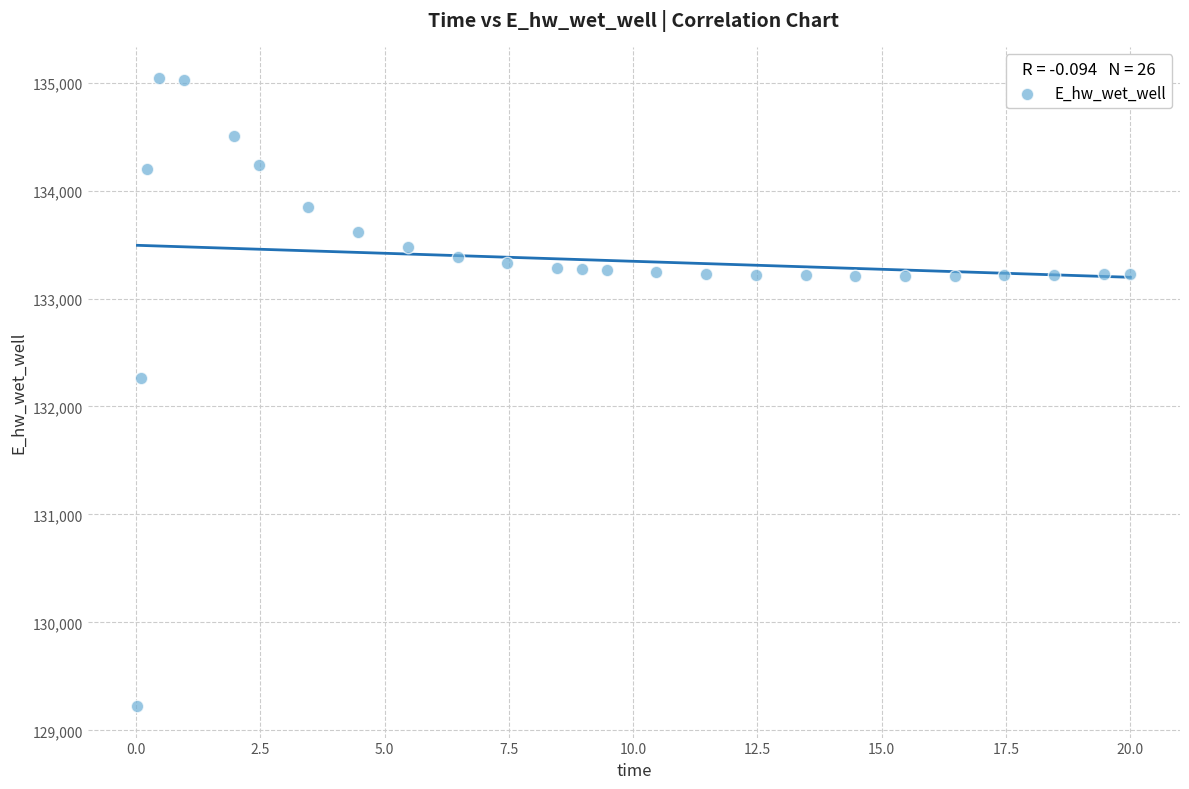

What is the range of X values (max minus min)?

20.0